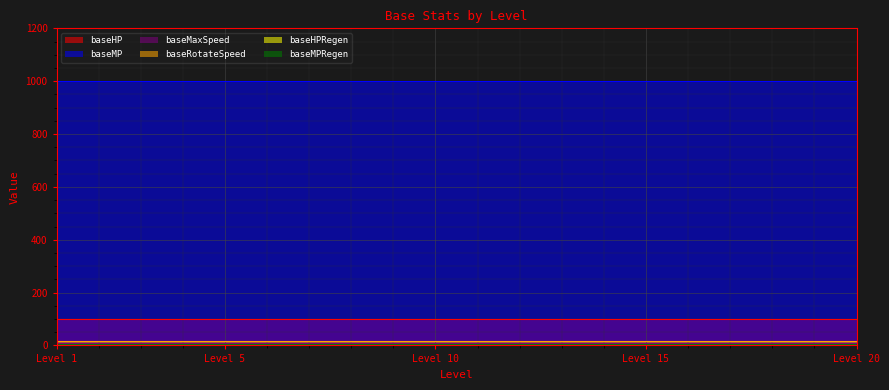

What is the value of the baseRotateSpeed point at the 13th from the left?

15.0